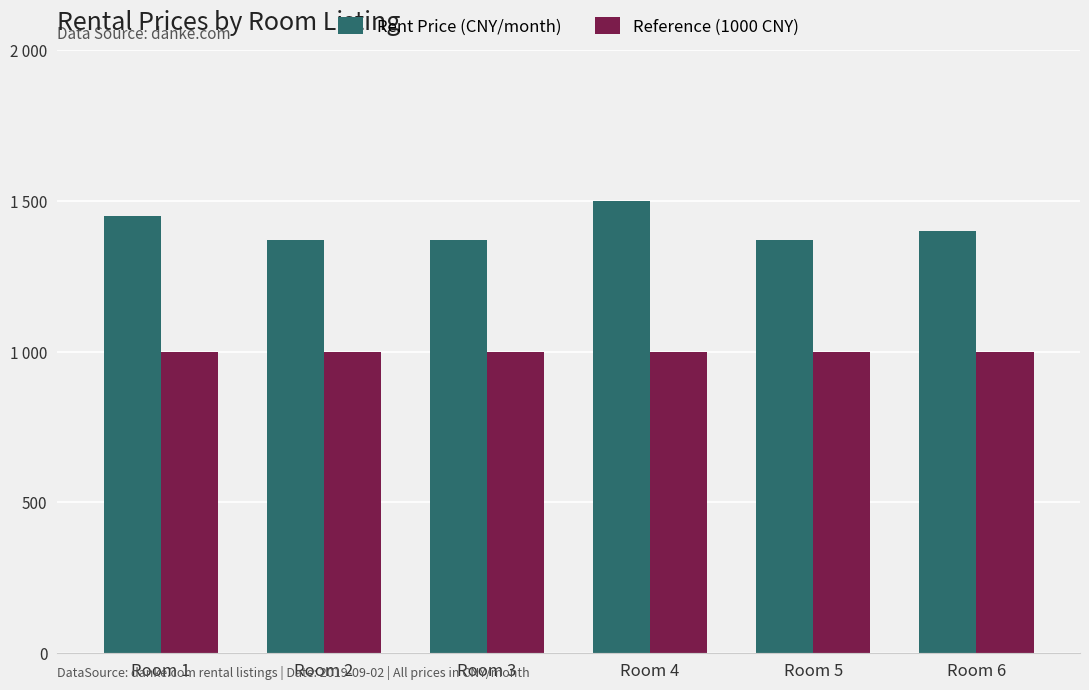

List the series in order of their peak value, lowest first.

Reference (1000 CNY), Rent Price (CNY/month)